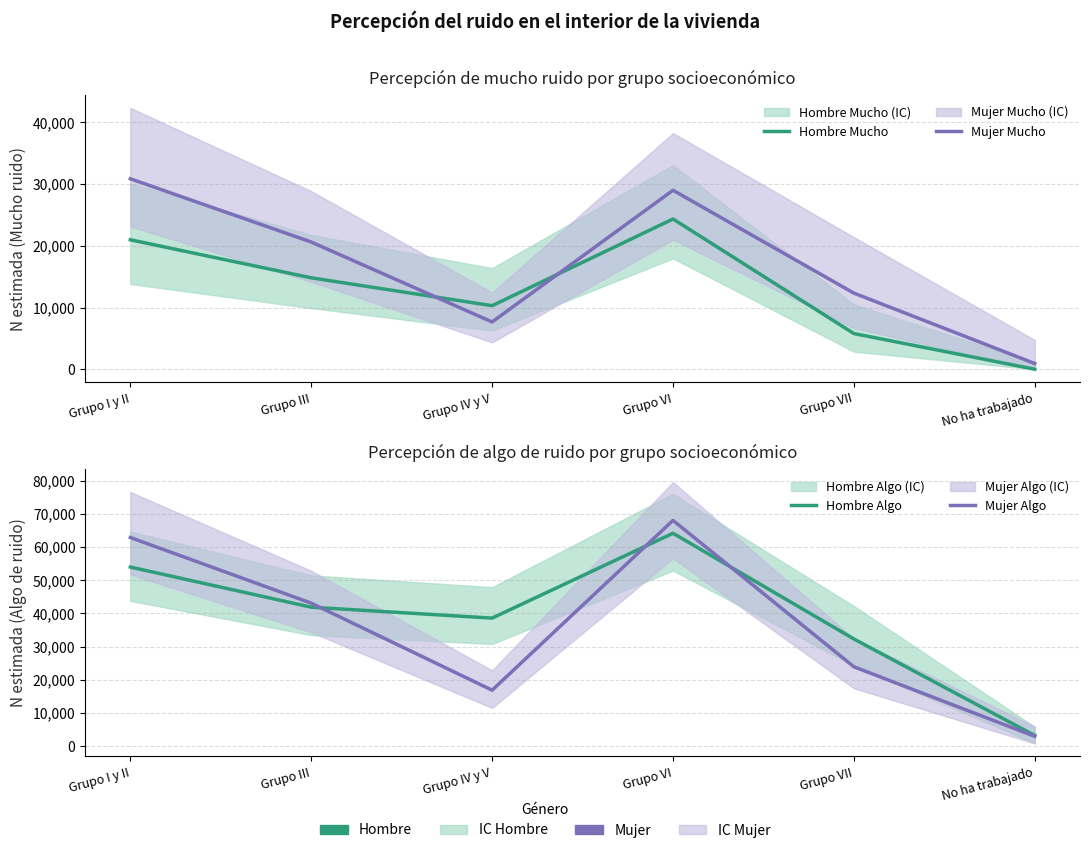

Reading left to right, extract all data points from this chart.

Hombre Mucho: 20983	14815	10299	24351	5781	0
Mujer Mucho: 30863	20618	7664	29005	12336	929
Hombre Algo: 53975	41881	38589	64169	32295	3200
Mujer Algo: 62884	43098	16850	68055	23909	2943